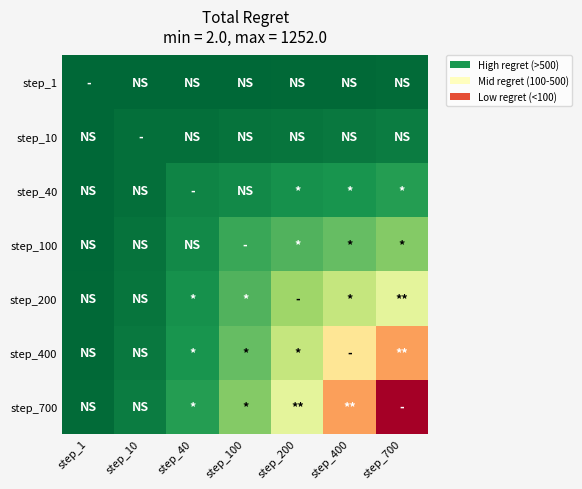

How many categories are shown in the chart?

7